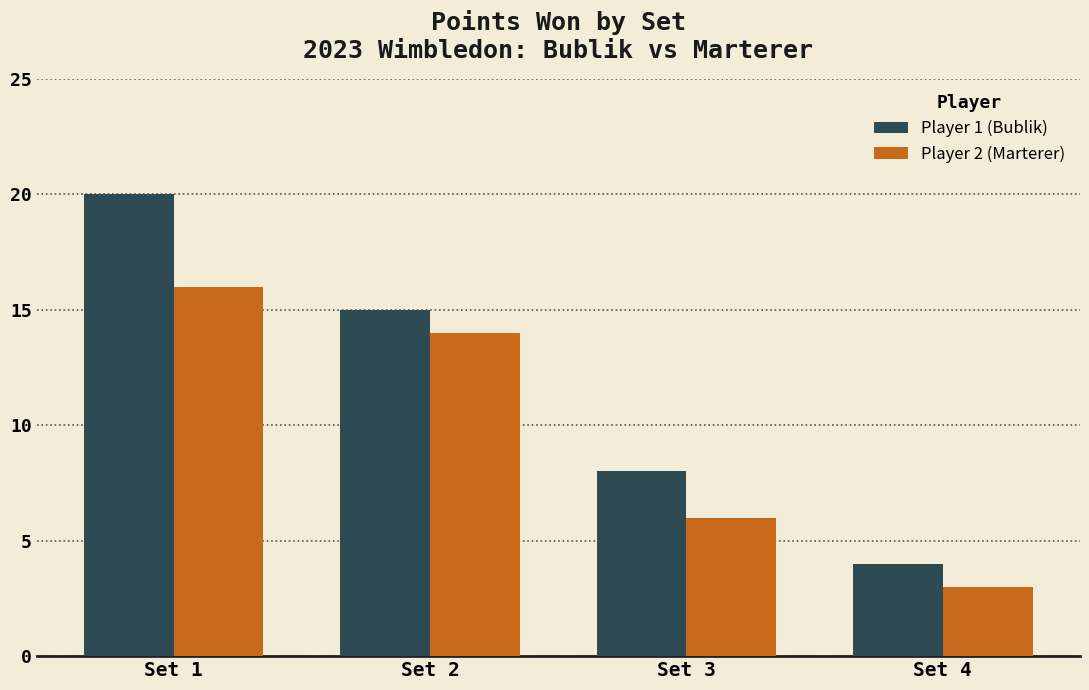

True or false: Player 2 (Marterer) has a value of 6 at Set 3.

True